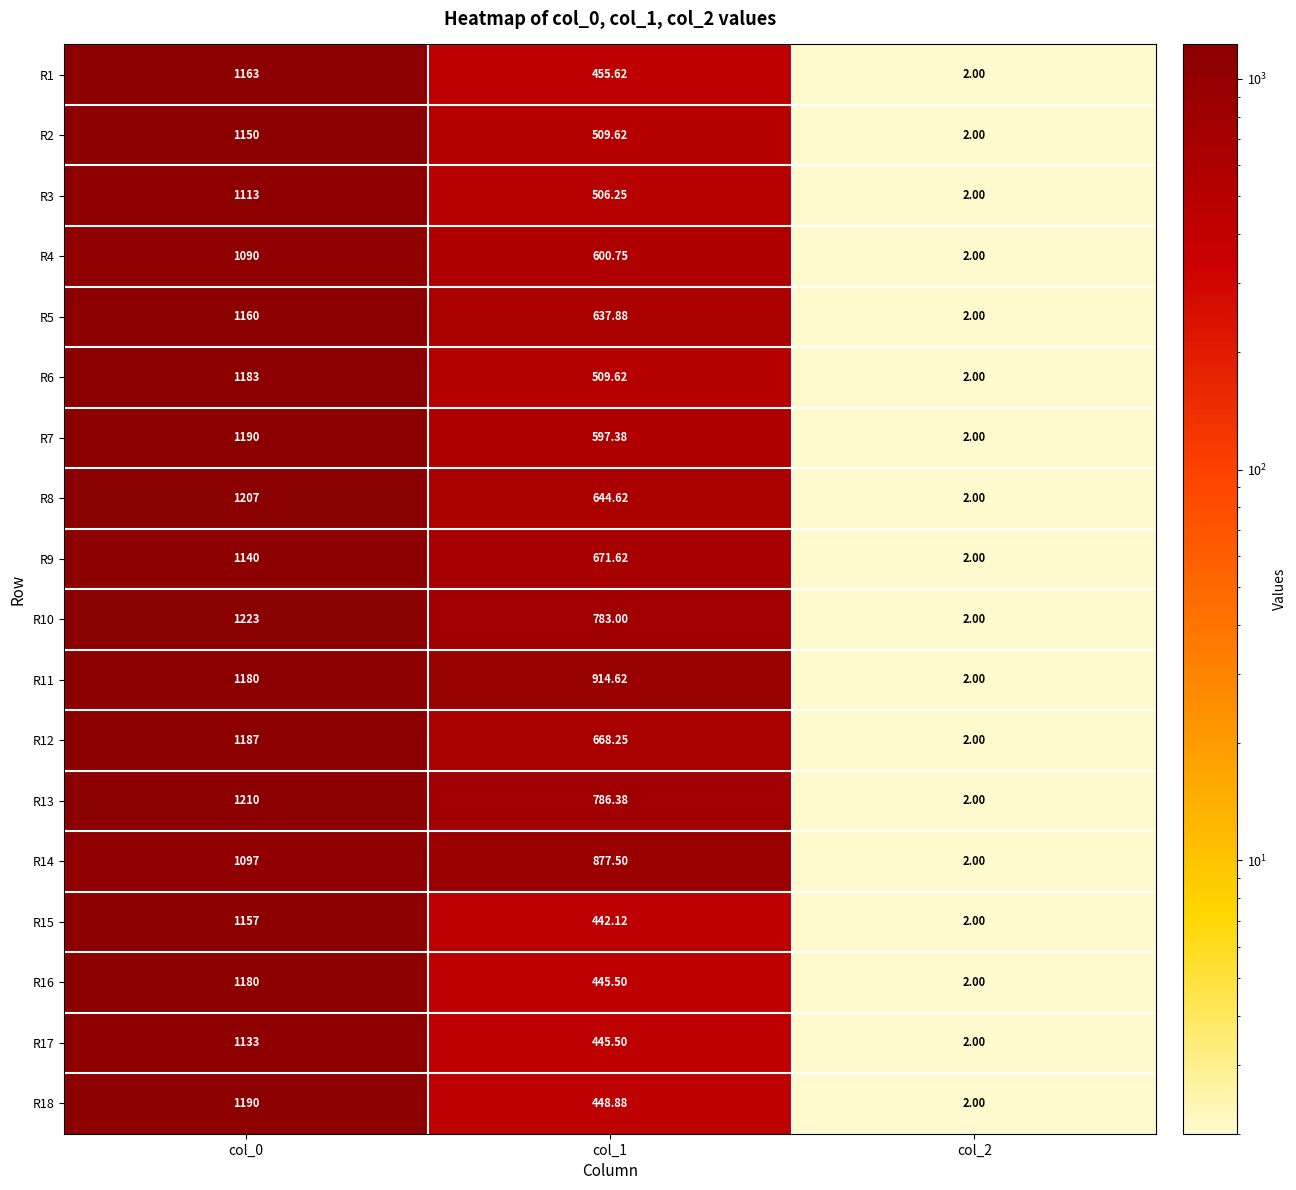

Is the value of R13 at col_1 greater than the value of R4 at col_0?

No